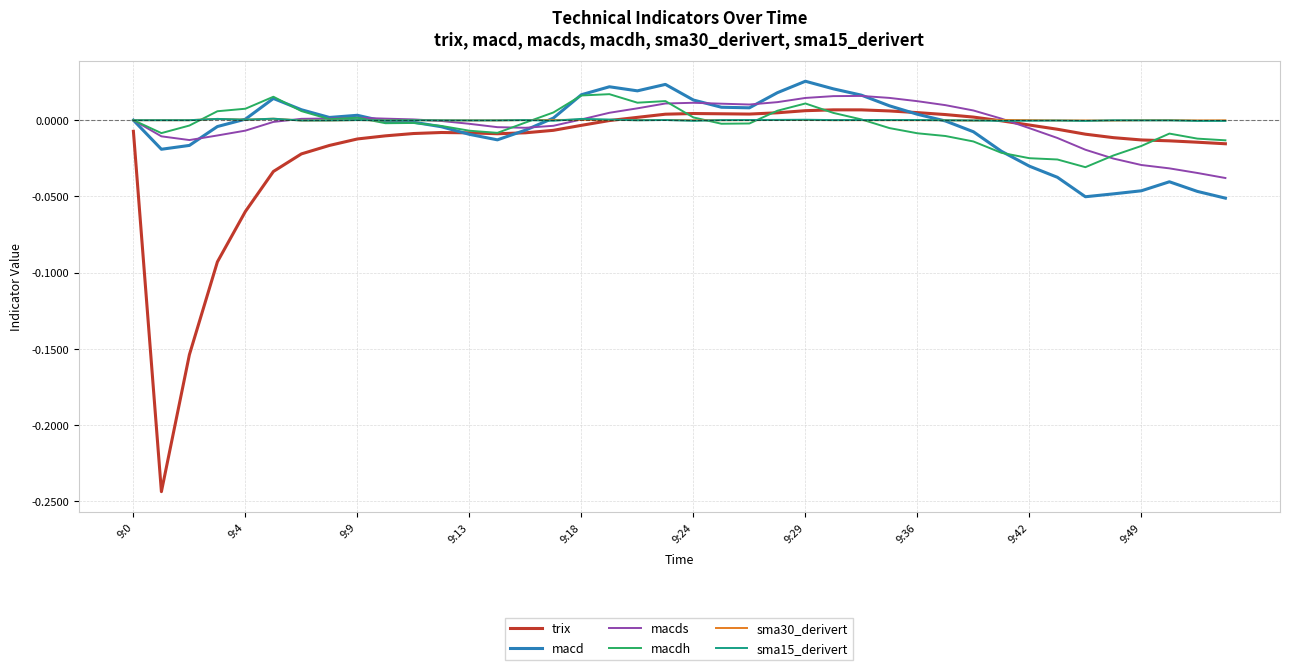

Does the chart have visible grid lines?

Yes